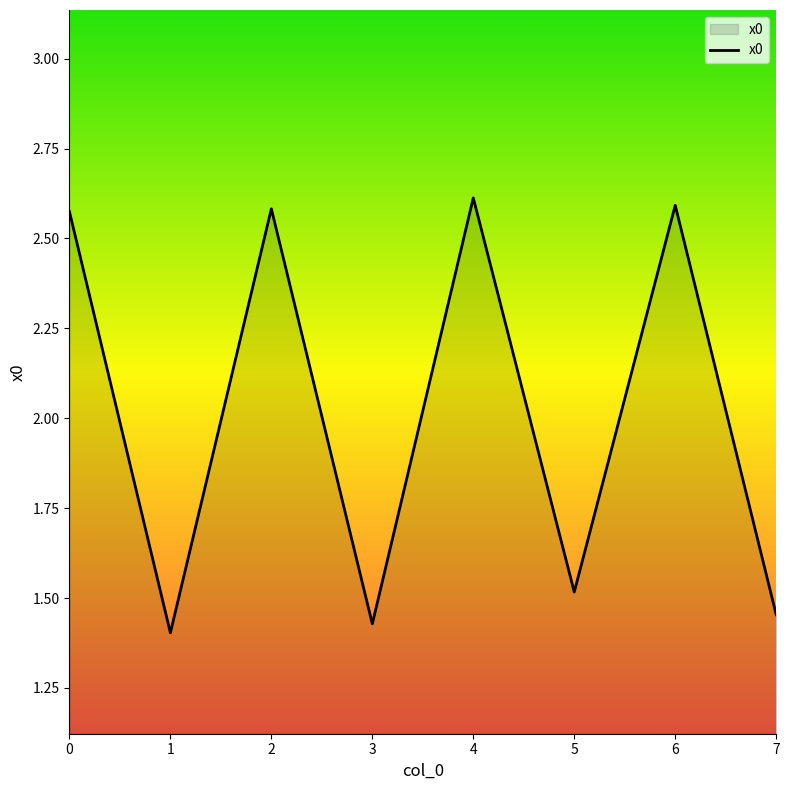

At which label is the value closest to 2?

5